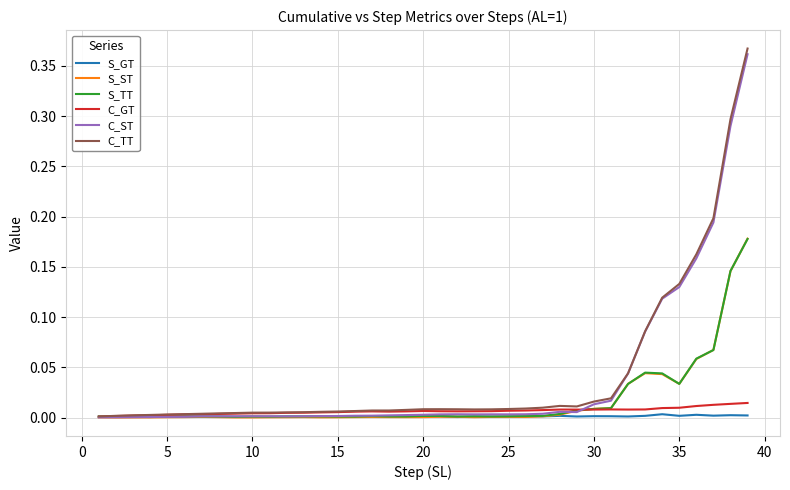

Does the chart have visible grid lines?

Yes